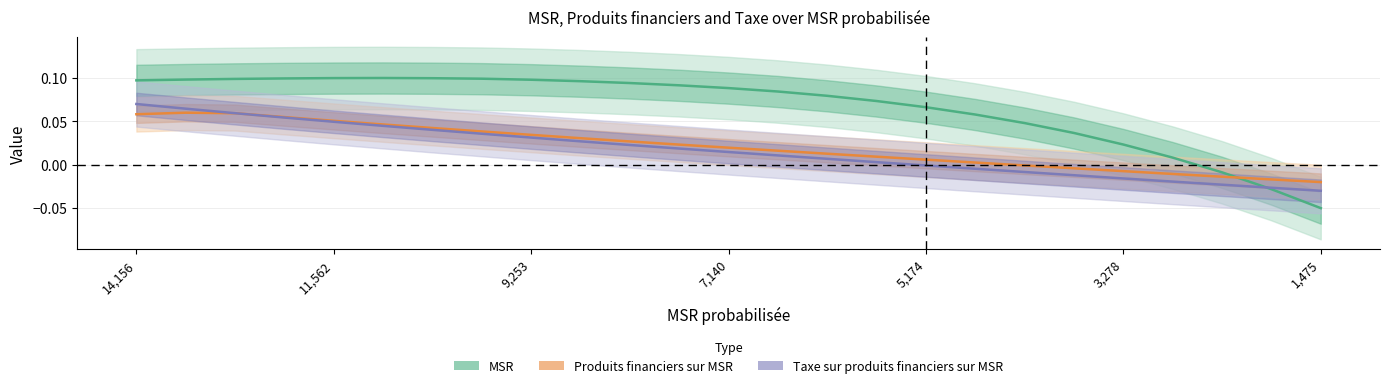

The Taxe sur produits financiers sur MSR series shows -0.0 at 19. True or false?

True